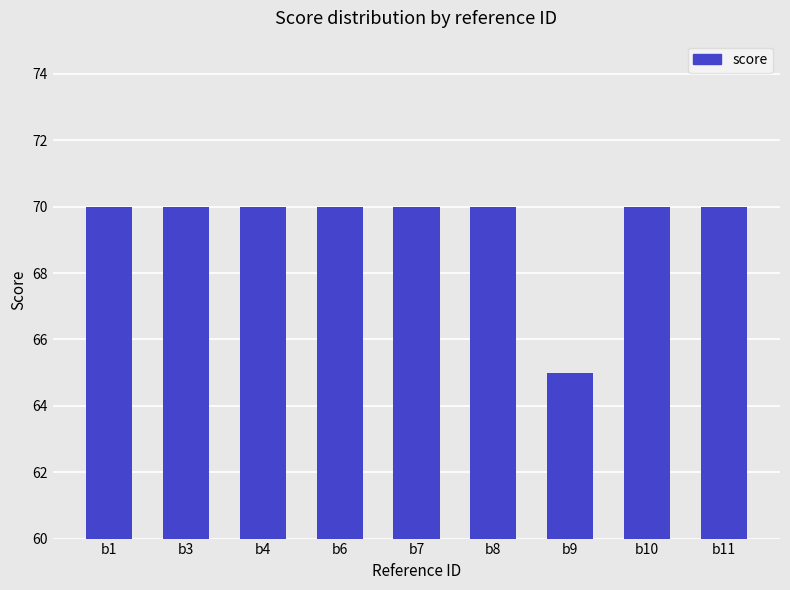

True or false: the data shows 70 at b8.

True